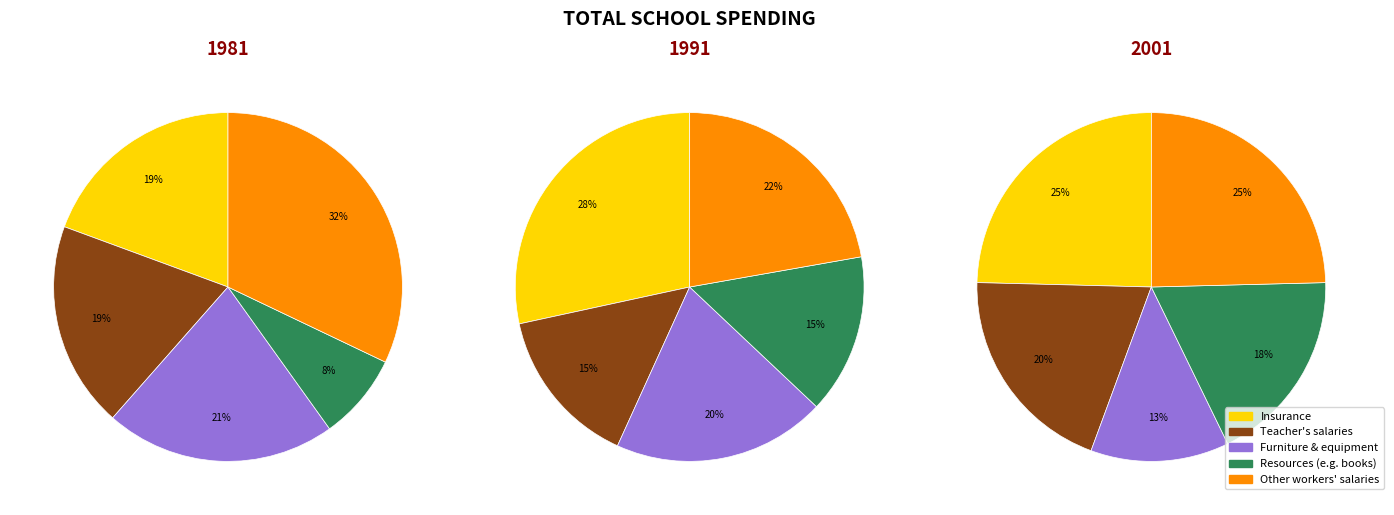

Does 4 account for over 50% of the chart?

No